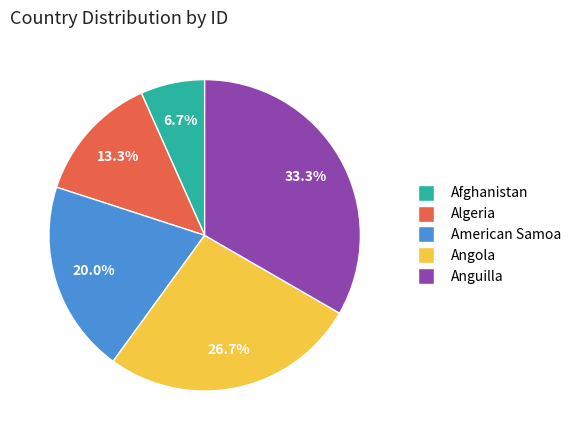

What is the largest slice in the pie chart?

Anguilla